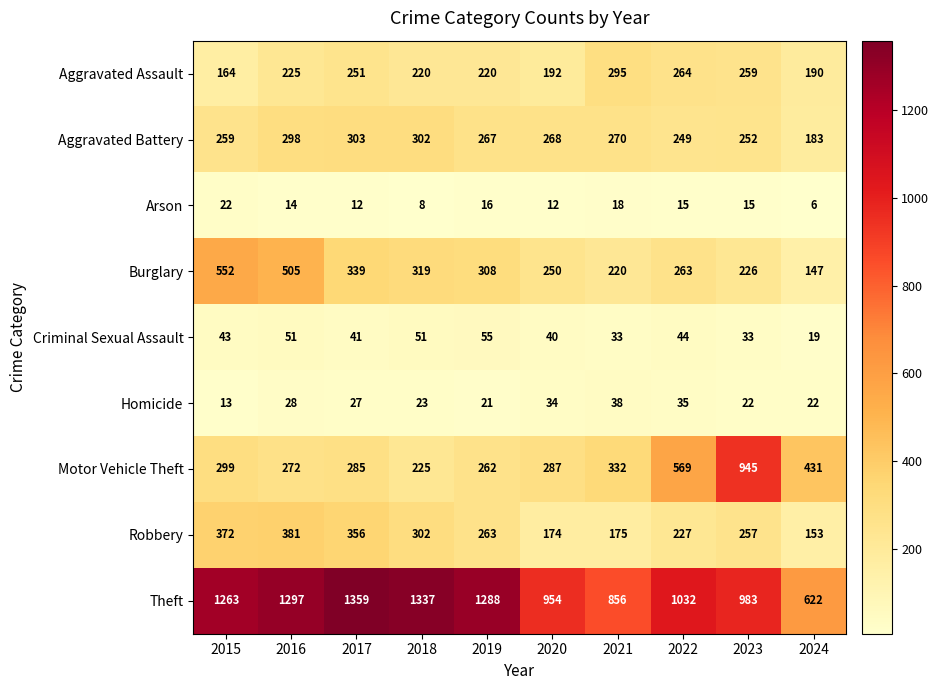

What is the difference between the highest and lowest values at 2021?

838